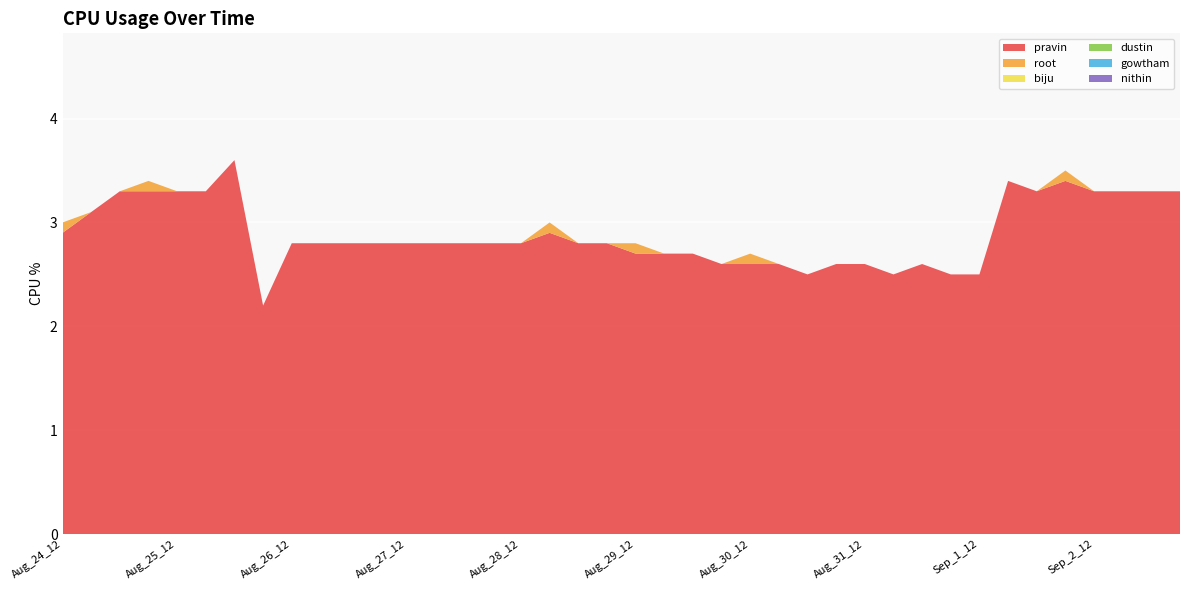

Reading right to left, transcribe all the data shown in this chart.

pravin: 3.3	3.3	3.3	3.3	3.4	3.3	3.4	2.5	2.5	2.6	2.5	2.6	2.6	2.5	2.6	2.6	2.6	2.7	2.7	2.7	2.8	2.8	2.9	2.8	2.8	2.8	2.8	2.8	2.8	2.8	2.8	2.8	2.2	3.6	3.3	3.3	3.3	3.3	3.1	2.9
root: 0.0	0.0	0.0	0.0	0.1	0.0	0.0	0.0	0.0	0.0	0.0	0.0	0.0	0.0	0.0	0.1	0.0	0.0	0.0	0.1	0.0	0.0	0.1	0.0	0.0	0.0	0.0	0.0	0.0	0.0	0.0	0.0	0.0	0.0	0.0	0.0	0.1	0.0	0.0	0.1
biju: 0.0	0.0	0.0	0.0	0.0	0.0	0.0	0.0	0.0	0.0	0.0	0.0	0.0	0.0	0.0	0.0	0.0	0.0	0.0	0.0	0.0	0.0	0.0	0.0	0.0	0.0	0.0	0.0	0.0	0.0	0.0	0.0	0.0	0.0	0.0	0.0	0.0	0.0	0.0	0.0
dustin: 0.0	0.0	0.0	0.0	0.0	0.0	0.0	0.0	0.0	0.0	0.0	0.0	0.0	0.0	0.0	0.0	0.0	0.0	0.0	0.0	0.0	0.0	0.0	0.0	0.0	0.0	0.0	0.0	0.0	0.0	0.0	0.0	0.0	0.0	0.0	0.0	0.0	0.0	0.0	0.0
gowtham: 0.0	0.0	0.0	0.0	0.0	0.0	0.0	0.0	0.0	0.0	0.0	0.0	0.0	0.0	0.0	0.0	0.0	0.0	0.0	0.0	0.0	0.0	0.0	0.0	0.0	0.0	0.0	0.0	0.0	0.0	0.0	0.0	0.0	0.0	0.0	0.0	0.0	0.0	0.0	0.0
nithin: 0.0	0.0	0.0	0.0	0.0	0.0	0.0	0.0	0.0	0.0	0.0	0.0	0.0	0.0	0.0	0.0	0.0	0.0	0.0	0.0	0.0	0.0	0.0	0.0	0.0	0.0	0.0	0.0	0.0	0.0	0.0	0.0	0.0	0.0	0.0	0.0	0.0	0.0	0.0	0.0